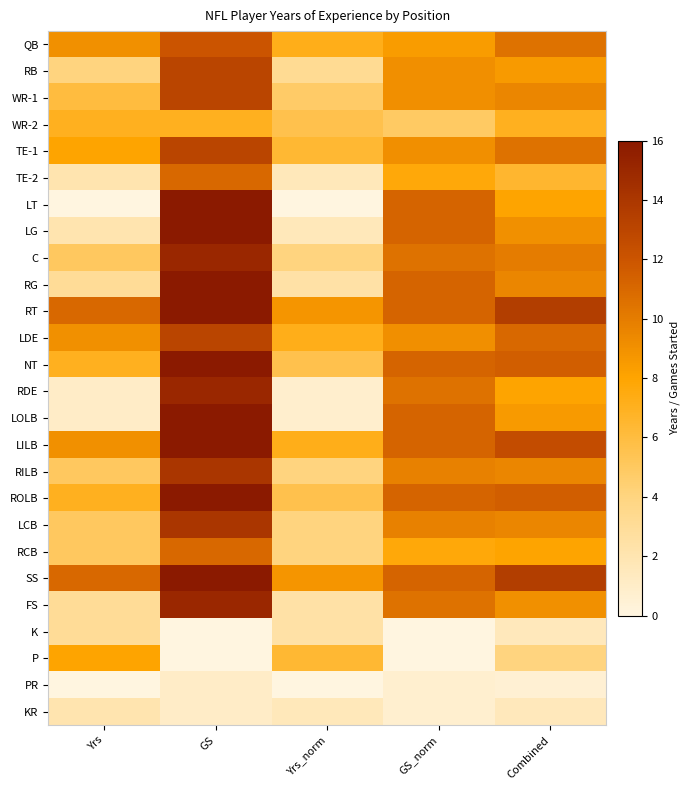

At which category is the sum across all series the highest?

GS